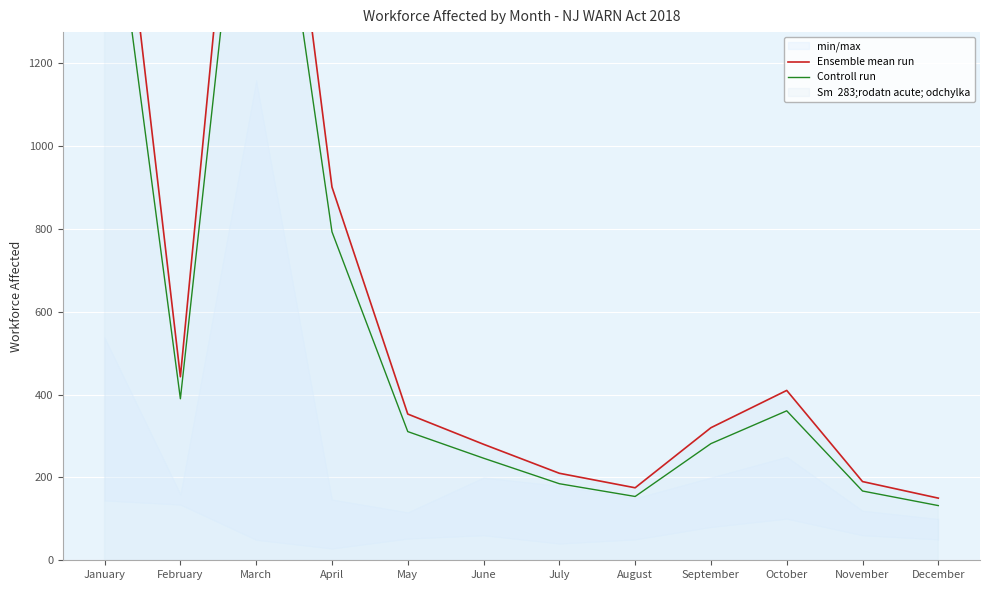

What is the value of the Controll run point at the 4th from the left?

792.9